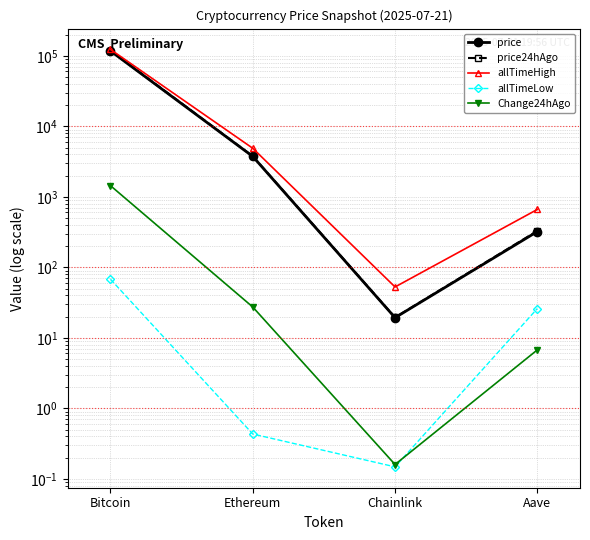

How many data points in price24hAgo are above 3764?

2